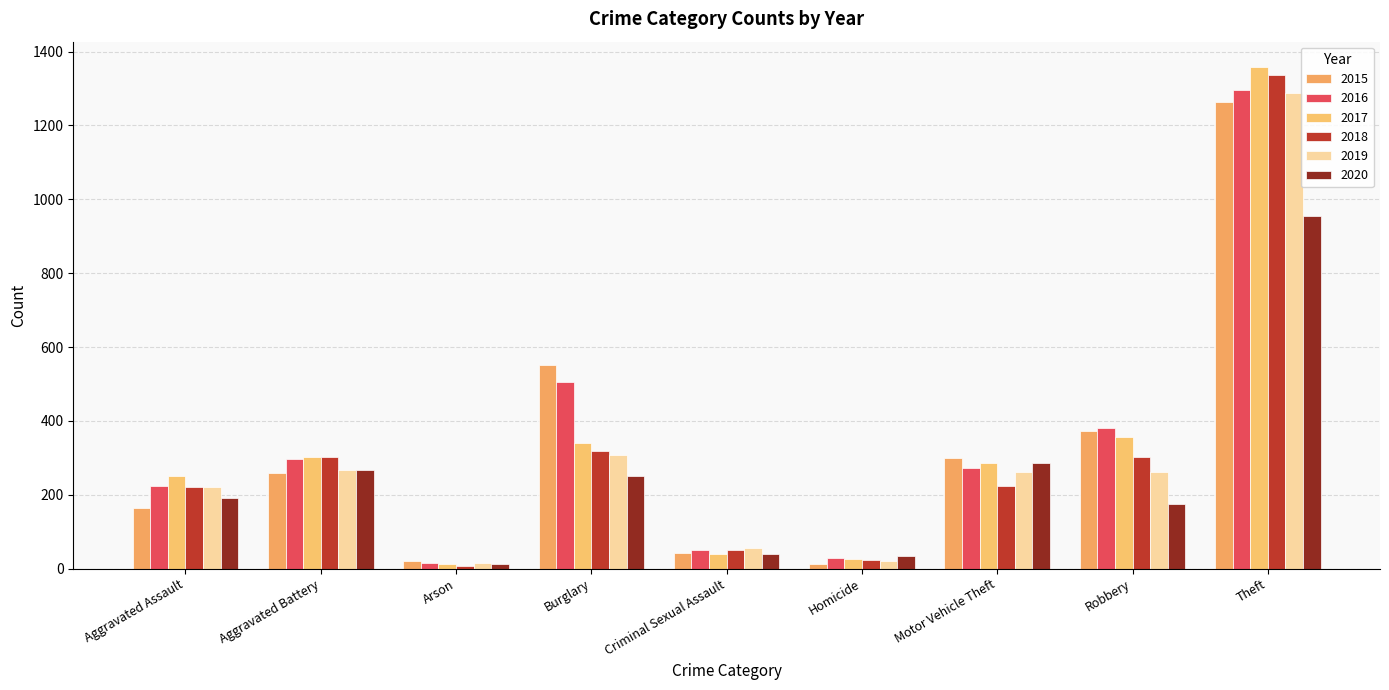

The 2016 series shows 272 at Motor Vehicle Theft. True or false?

True